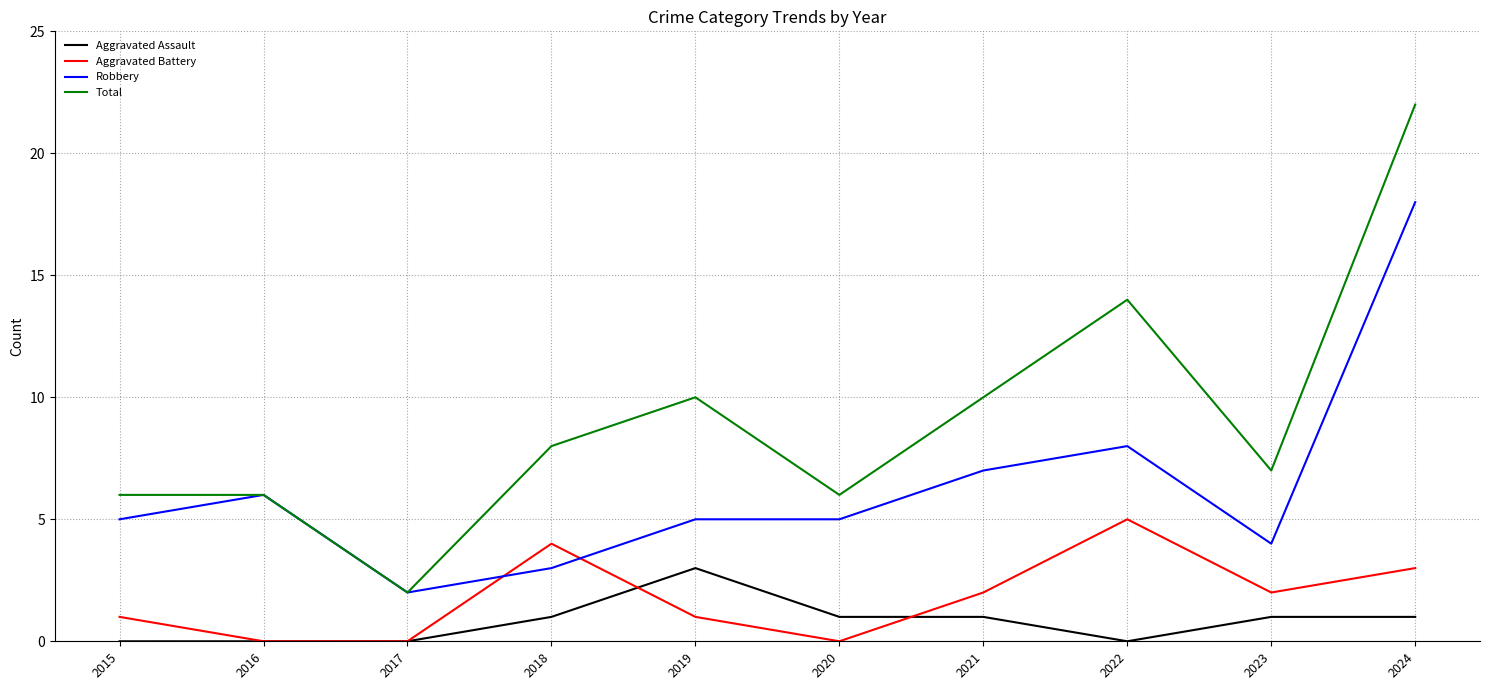

True or false: Robbery and Aggravated Battery cross at least once.

True